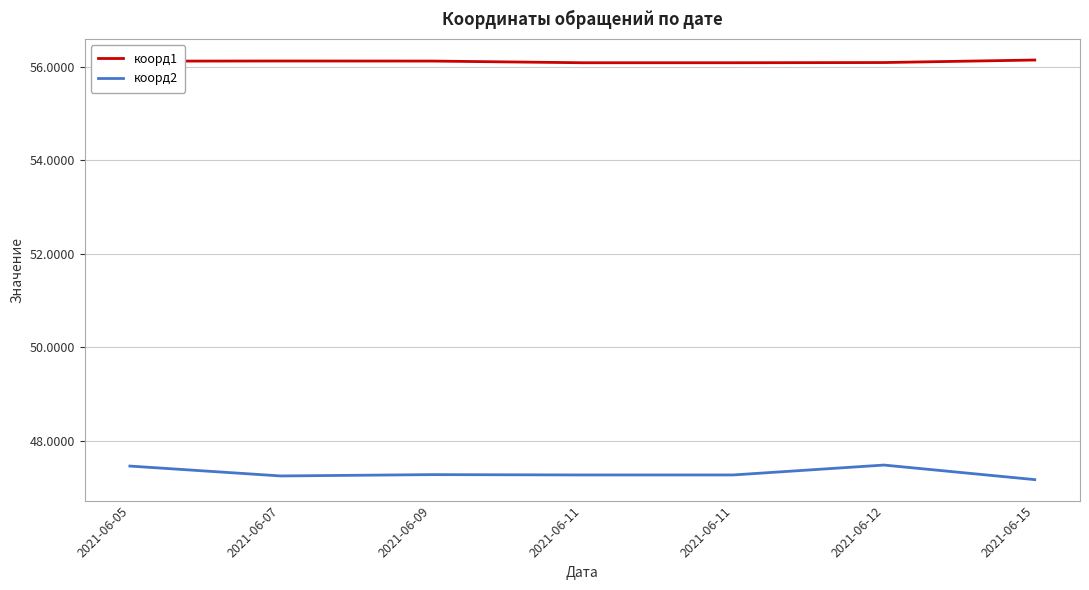

Reading left to right, what are all the values shown in this chart?

коорд1: 56.1	56.1	56.1	56.1	56.1	56.1	56.1
коорд2: 47.5	47.3	47.3	47.3	47.3	47.5	47.2